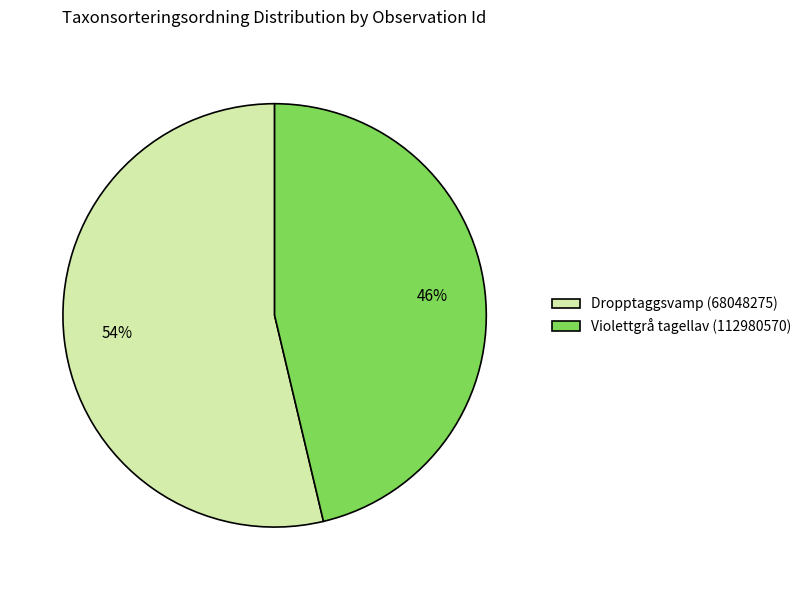

Which has a higher value, Violettgrå tagellav (112980570) or Dropptaggsvamp (68048275)?

Dropptaggsvamp (68048275)